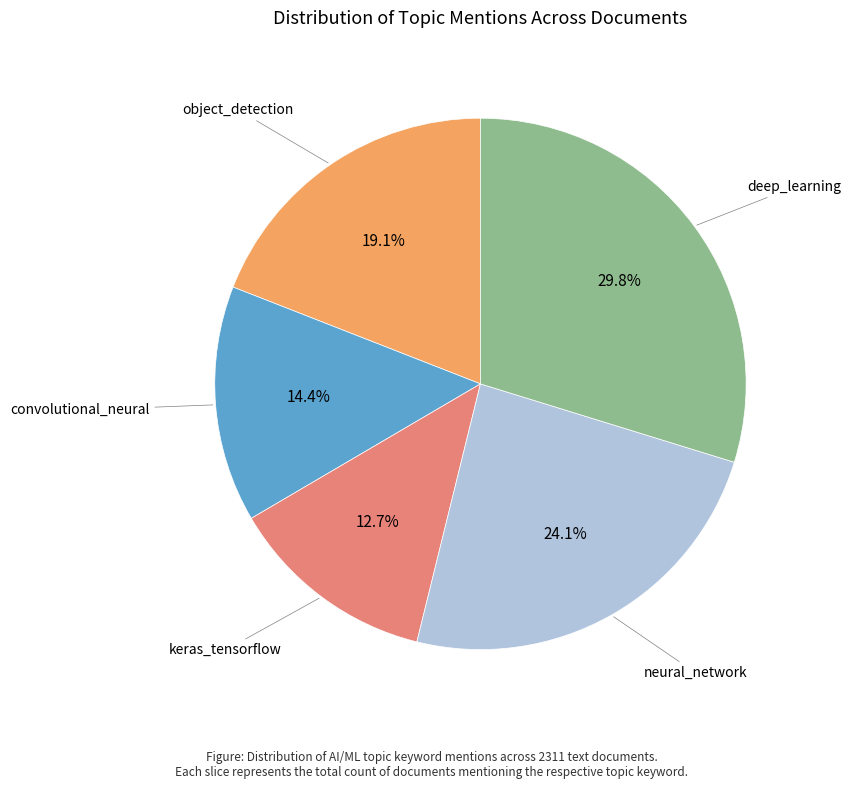

Is there any slice that represents more than half of the pie?

No